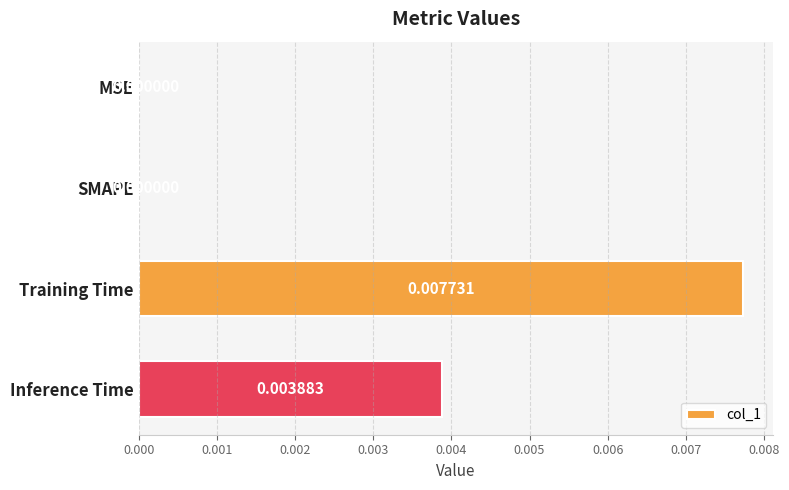

At which category does the chart reach its peak across all series?

Training Time